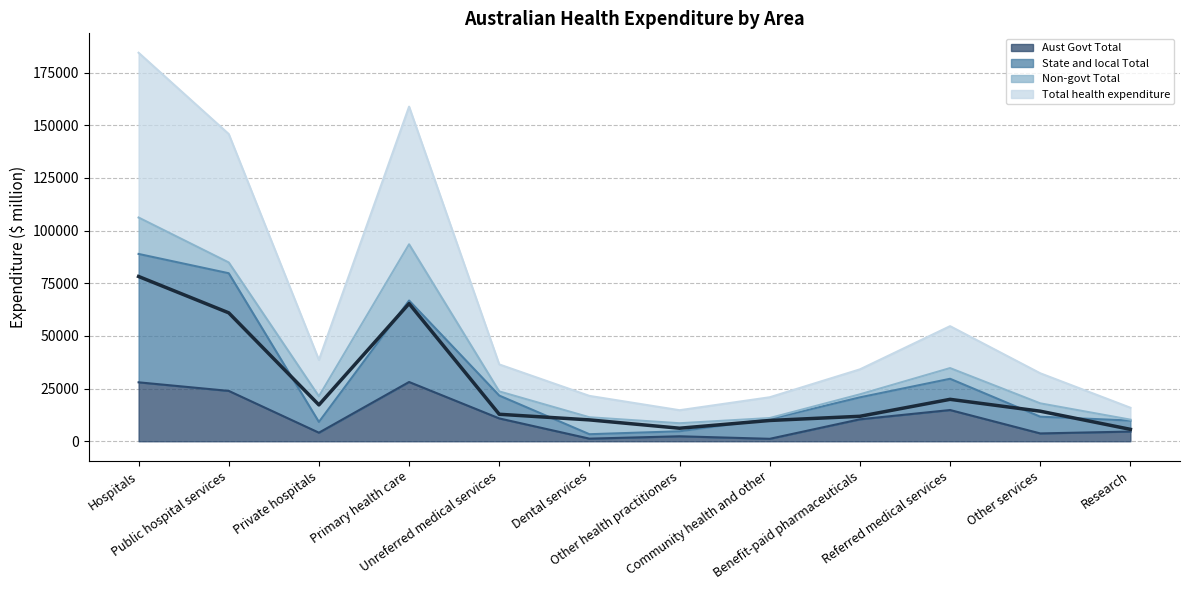

In Aust Govt Total, how many points are lower than both neighbors (excluding endpoints)?

4